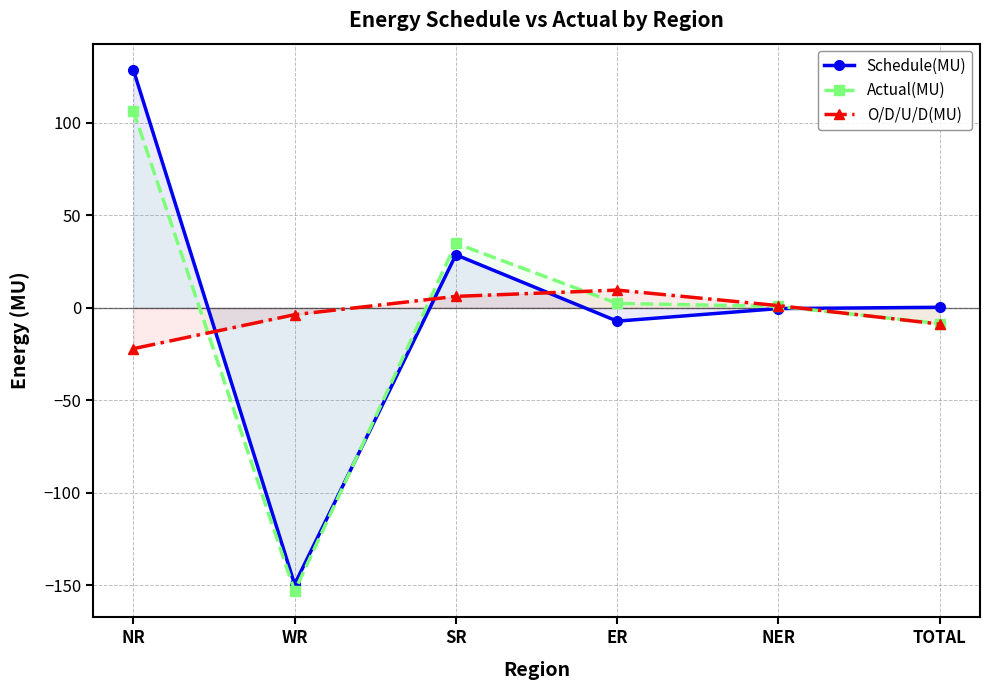

List the labels in order of Schedule(MU) value, smallest first.

WR, ER, NER, TOTAL, SR, NR